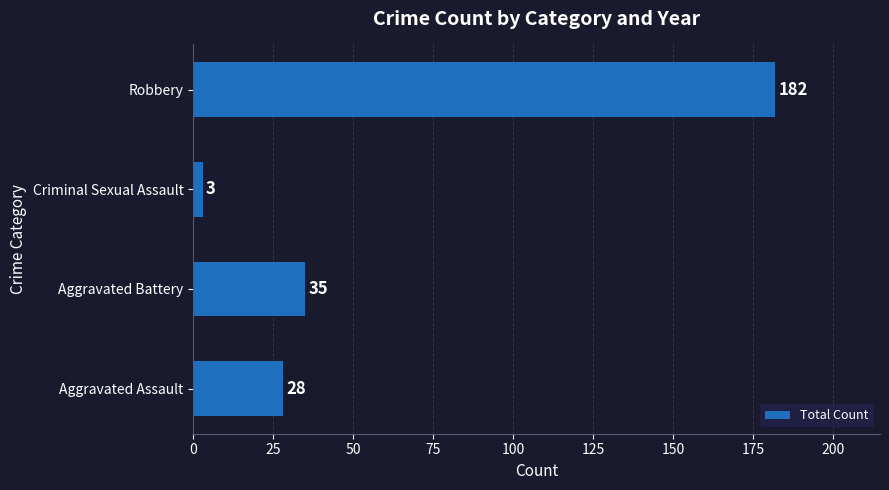

What value does the data have at Robbery?

182